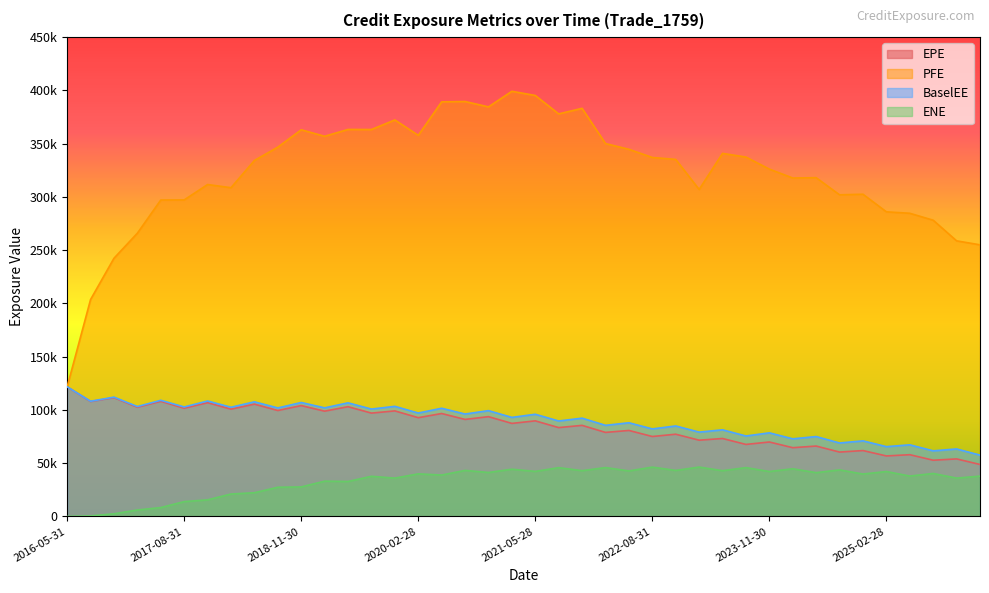

What is the label of the 20th point from the left?

2021-02-26